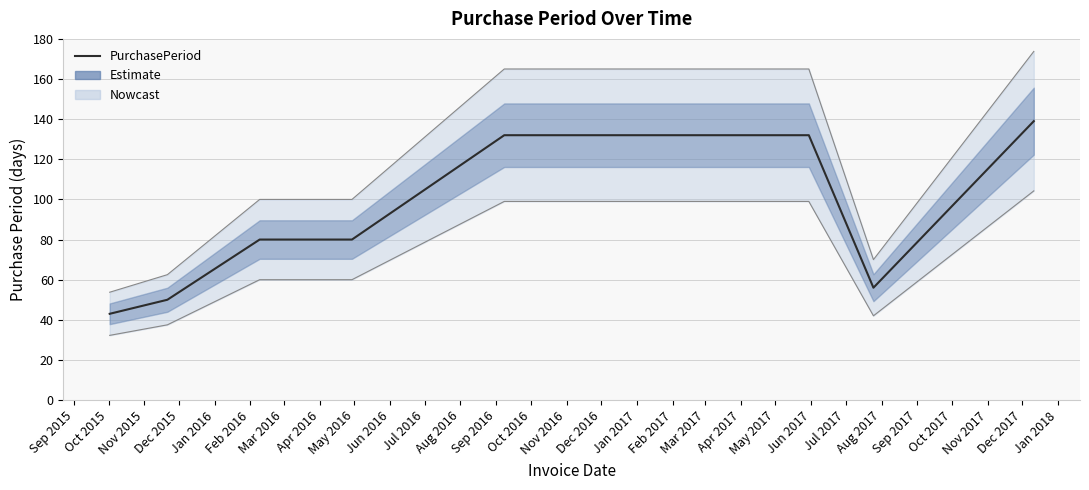

What is the difference between the maximum and minimum values?

96